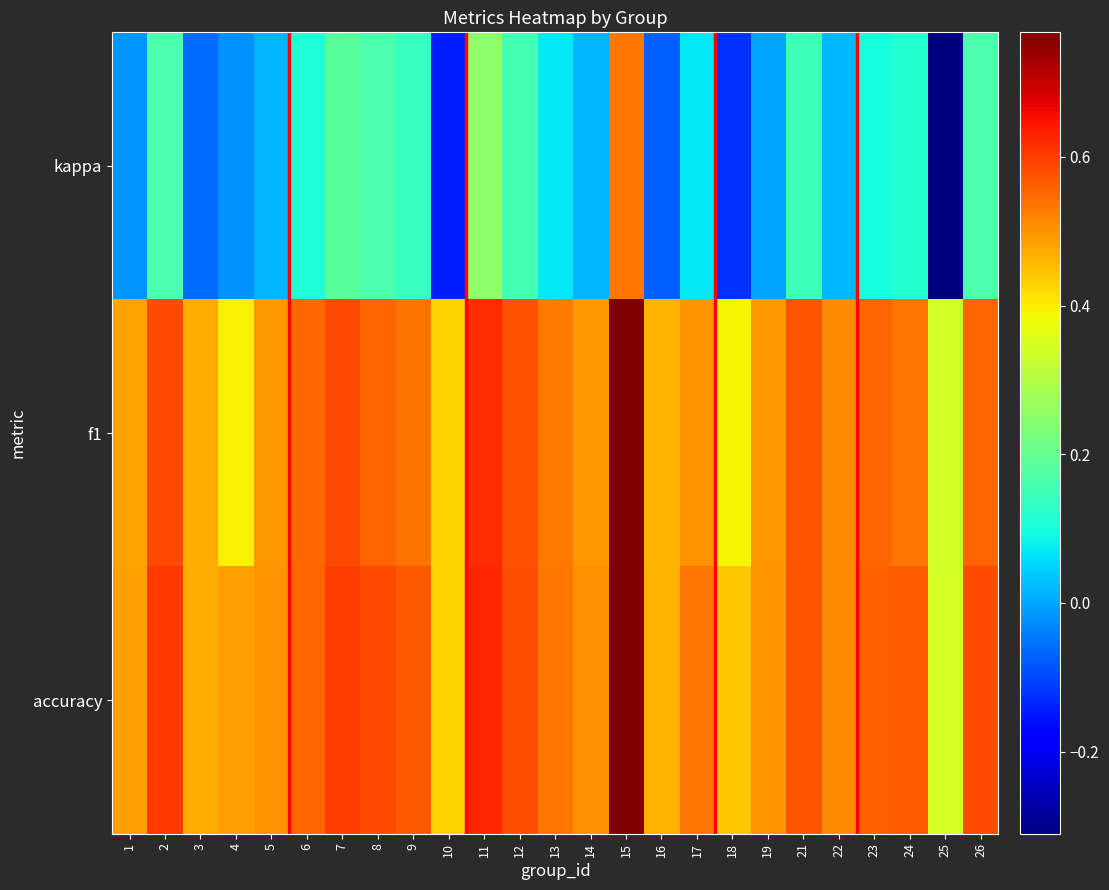

Which has a higher value, 13 or 1?

13